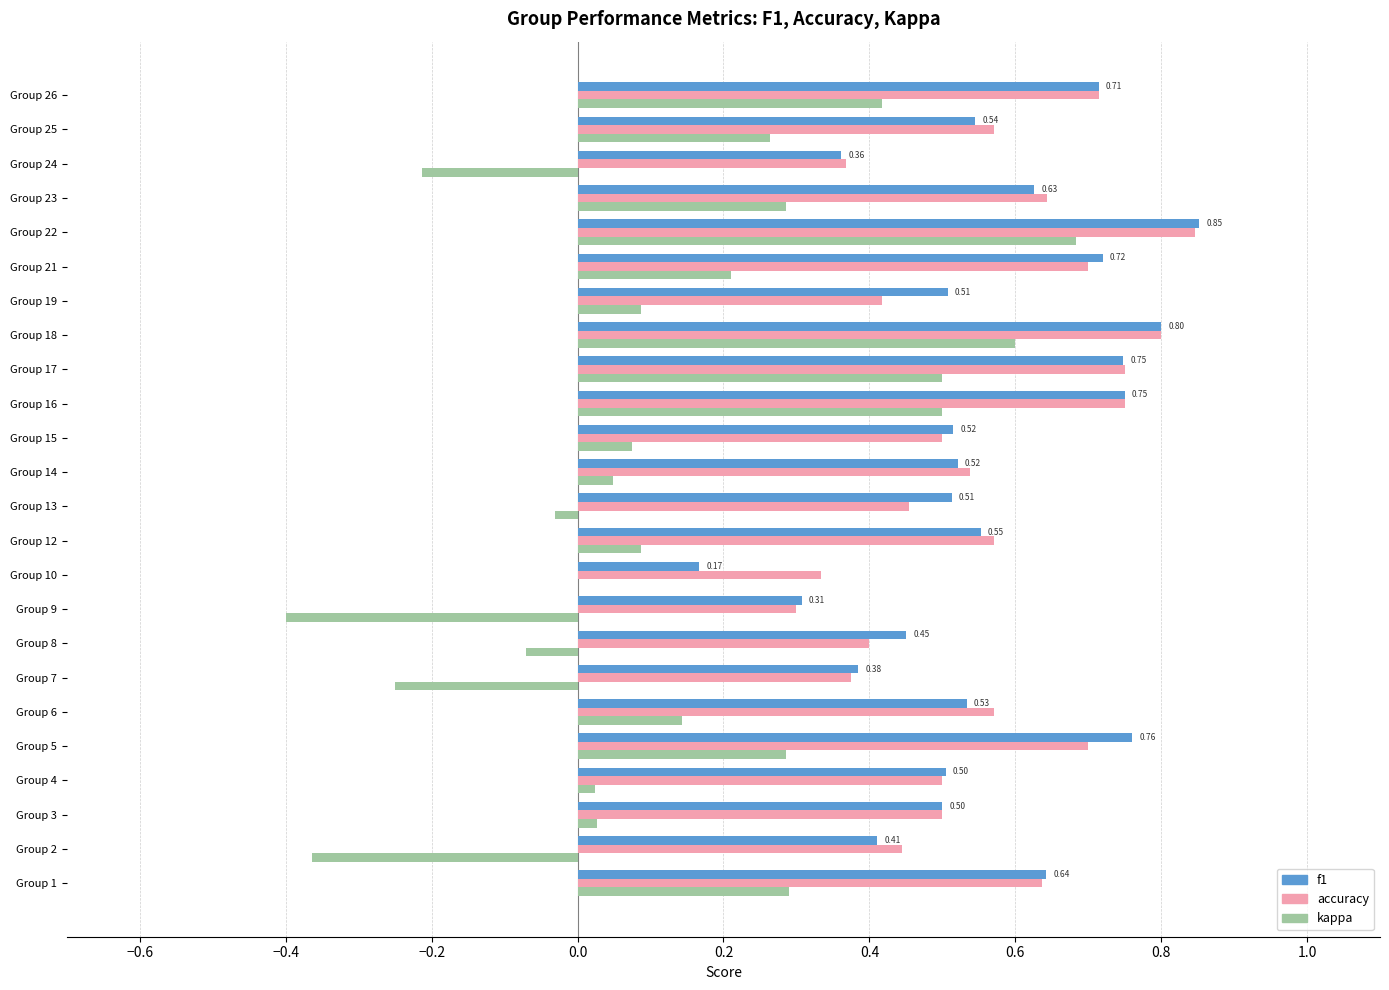

Count the number of data series in this chart.

3